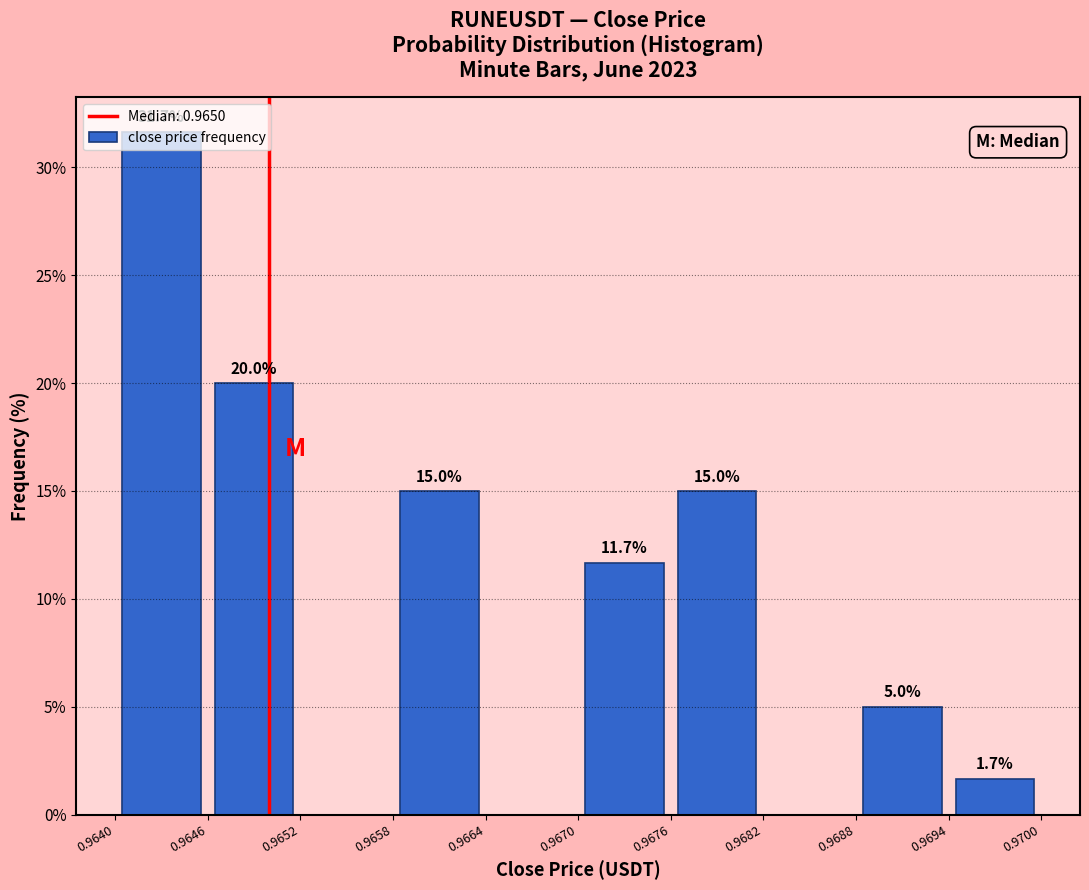

Which range on the x-axis has the tallest bar?

0.9640 to 0.9646